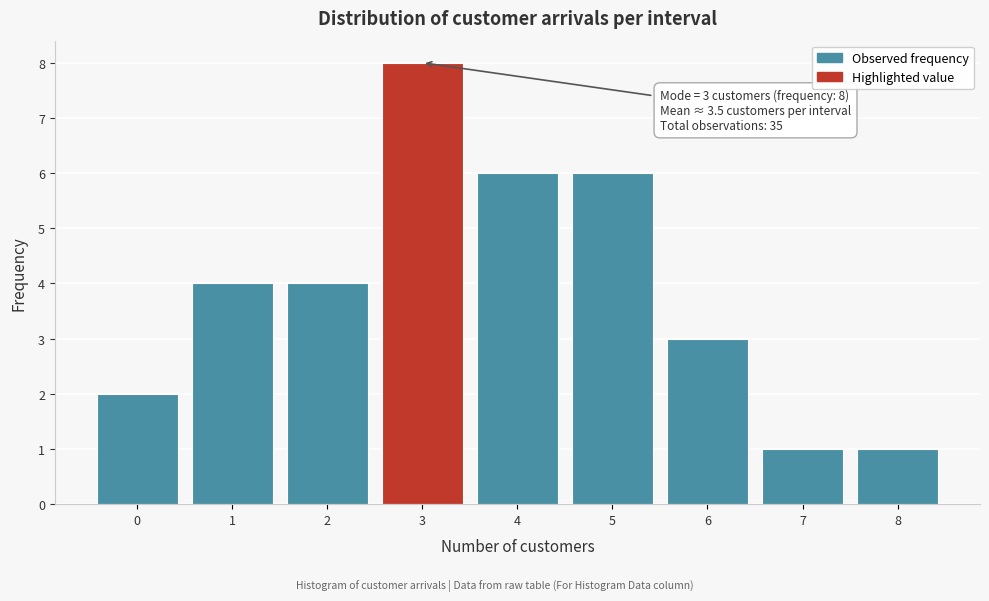

Over which range of the x-axis is the bar tallest?

2.5 to 3.5